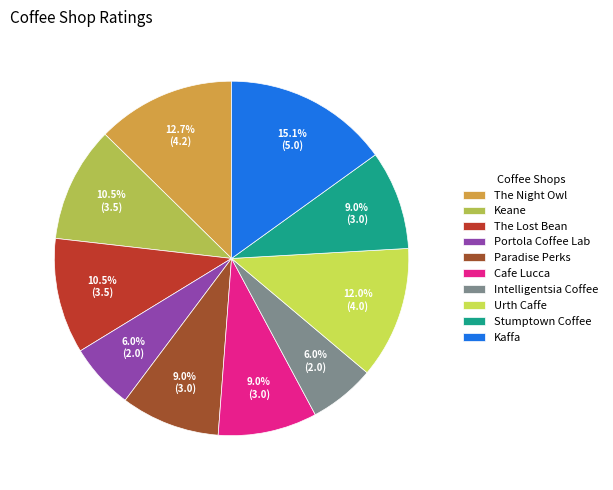

The The Night Owl slice represents 1% of the pie. True or false?

False